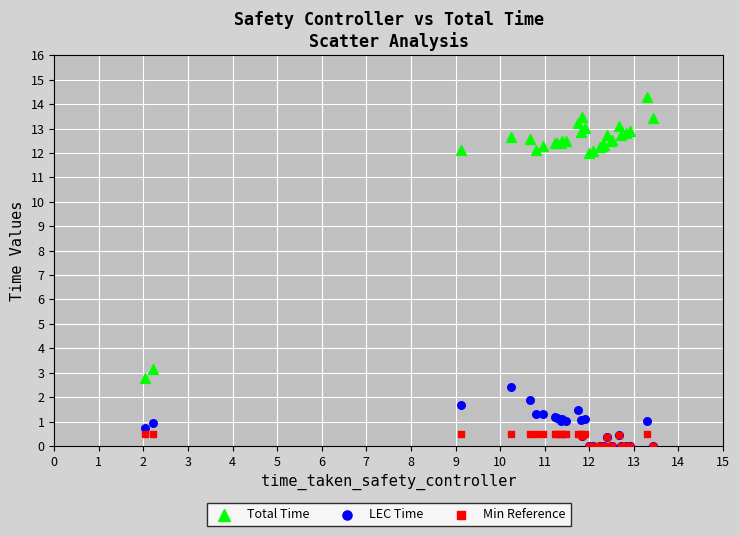

Across all series, what Y value is closest to 7?

3.1